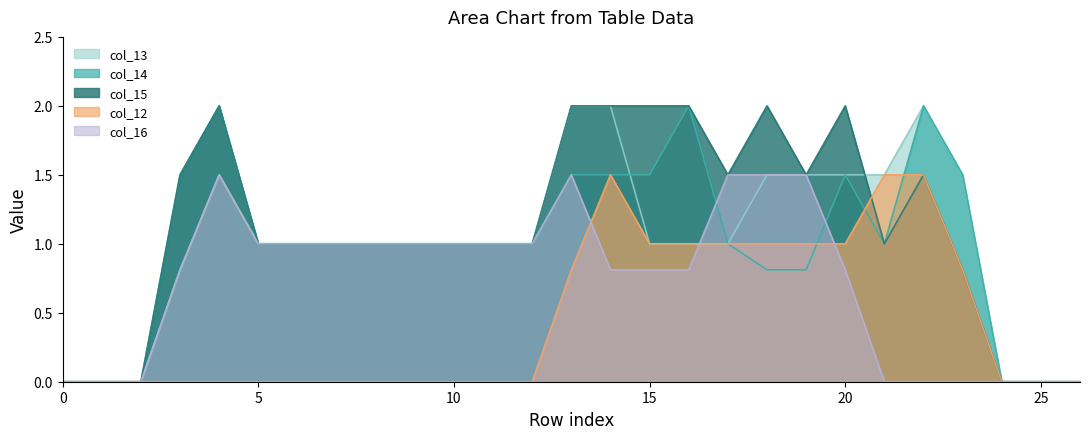

Reading left to right, list all the values displayed in this chart.

col_13: 0=0.0	1=0.0	2=0.0	3=0.8	4=1.5	5=1.0	6=1.0	7=1.0	8=1.0	9=1.0	10=1.0	11=1.0	12=1.0	13=2.0	14=2.0	15=1.0	16=1.0	17=1.0	18=1.5	19=1.5	20=1.5	21=1.5	22=2.0	23=1.5	24=0.0	25=0.0	26=0.0
col_14: 0=0.0	1=0.0	2=0.0	3=1.5	4=2.0	5=1.0	6=1.0	7=1.0	8=1.0	9=1.0	10=1.0	11=1.0	12=1.0	13=1.5	14=1.5	15=1.5	16=2.0	17=1.0	18=0.8	19=0.8	20=1.5	21=1.0	22=2.0	23=1.5	24=0.0	25=0.0	26=0.0
col_15: 0=0.0	1=0.0	2=0.0	3=1.5	4=2.0	5=1.0	6=1.0	7=1.0	8=1.0	9=1.0	10=1.0	11=1.0	12=1.0	13=2.0	14=2.0	15=2.0	16=2.0	17=1.5	18=2.0	19=1.5	20=2.0	21=1.0	22=1.5	23=0.8	24=0.0	25=0.0	26=0.0
col_12: 0=0.0	1=0.0	2=0.0	3=0.0	4=0.0	5=0.0	6=0.0	7=0.0	8=0.0	9=0.0	10=0.0	11=0.0	12=0.0	13=0.8	14=1.5	15=1.0	16=1.0	17=1.0	18=1.0	19=1.0	20=1.0	21=1.5	22=1.5	23=0.8	24=0.0	25=0.0	26=0.0
col_16: 0=0.0	1=0.0	2=0.0	3=0.8	4=1.5	5=1.0	6=1.0	7=1.0	8=1.0	9=1.0	10=1.0	11=1.0	12=1.0	13=1.5	14=0.8	15=0.8	16=0.8	17=1.5	18=1.5	19=1.5	20=0.8	21=0.0	22=0.0	23=0.0	24=0.0	25=0.0	26=0.0